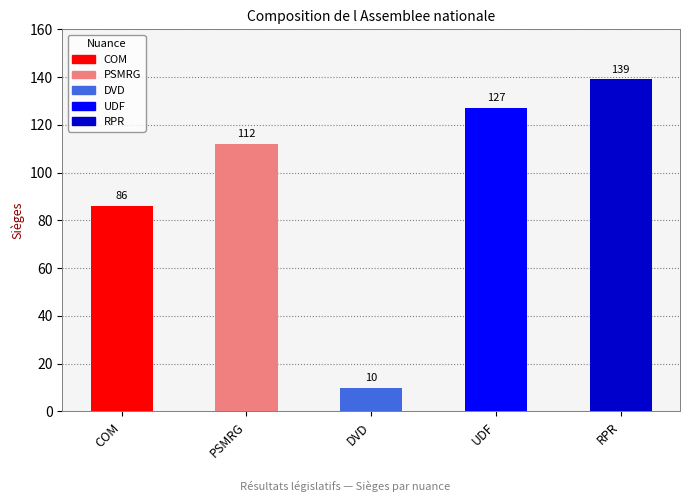

Reading left to right, extract all data points from this chart.

Sieges majo: COM=86	PSMRG=112	DVD=10	UDF=127	RPR=139
Sieges: COM=86	PSMRG=112	DVD=10	UDF=127	RPR=139